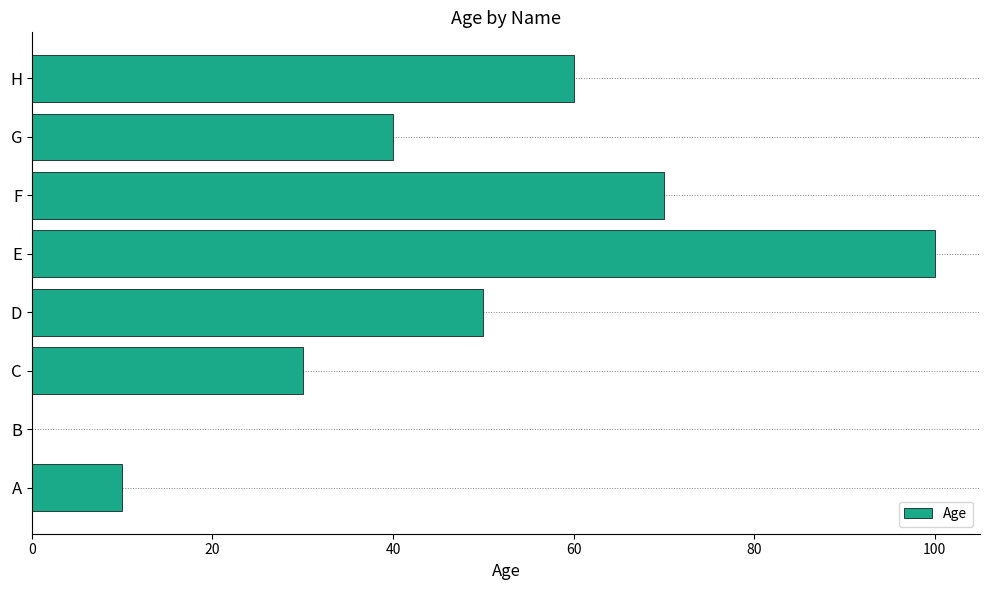

How many values are above zero?

7